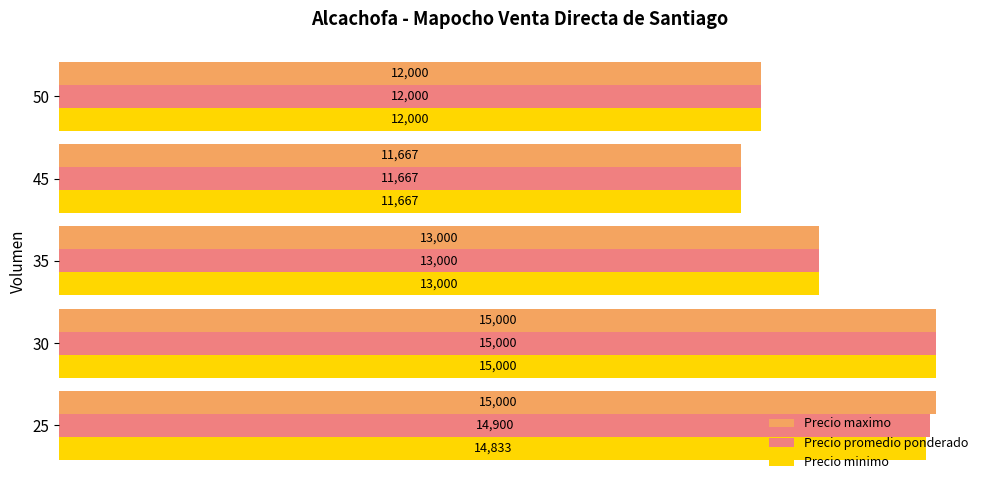

What is the difference between the maximum and minimum values in the Precio minimo series?

3333